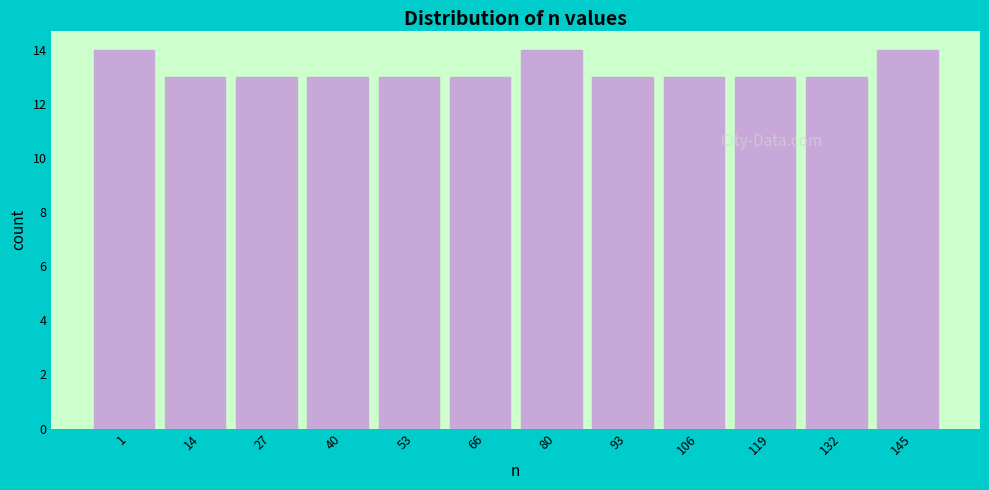

Reading left to right, what are all the values shown in this chart?

14	13	13	13	13	13	14	13	13	13	13	14